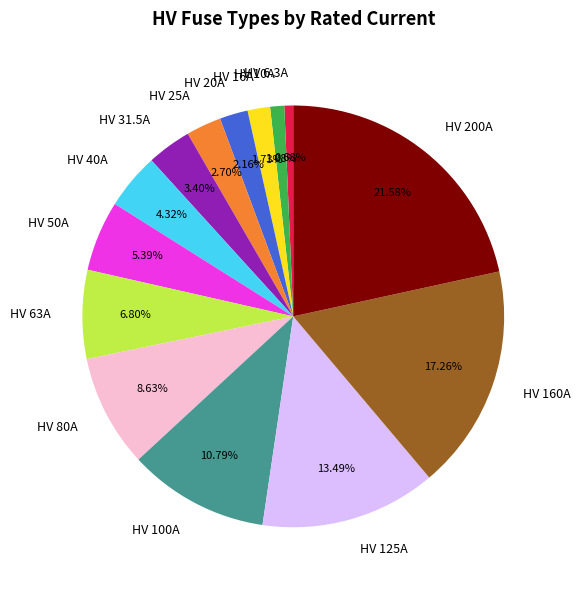

True or false: HV 25A accounts for 3% of the total.

True